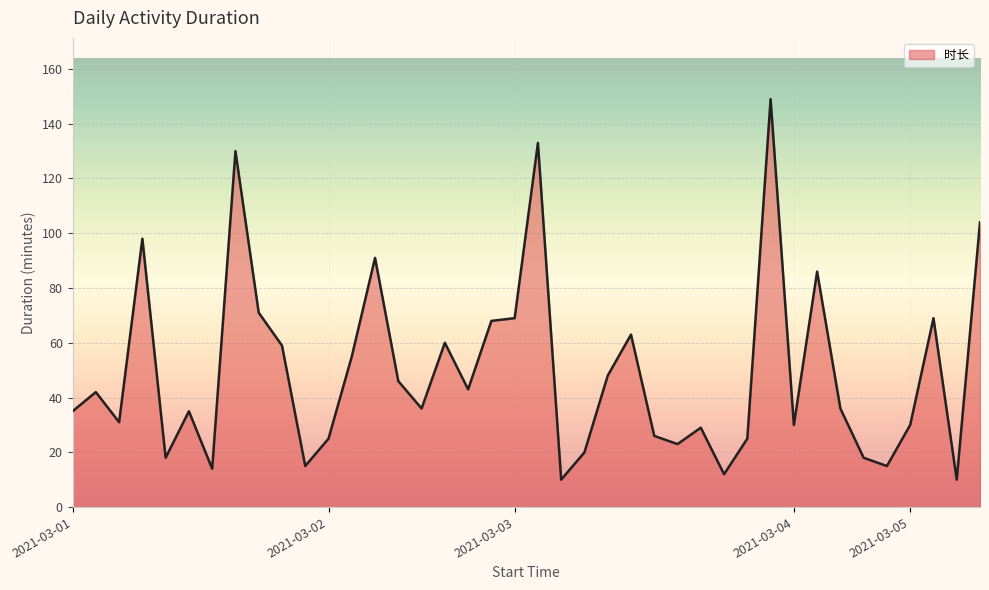

What is the maximum value shown in the chart?

149